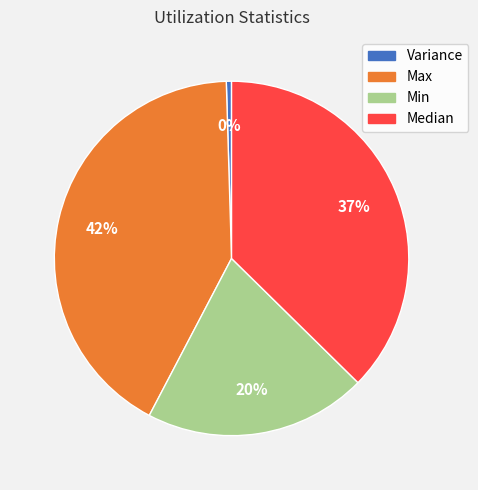

Which slice is the smallest?

Variance